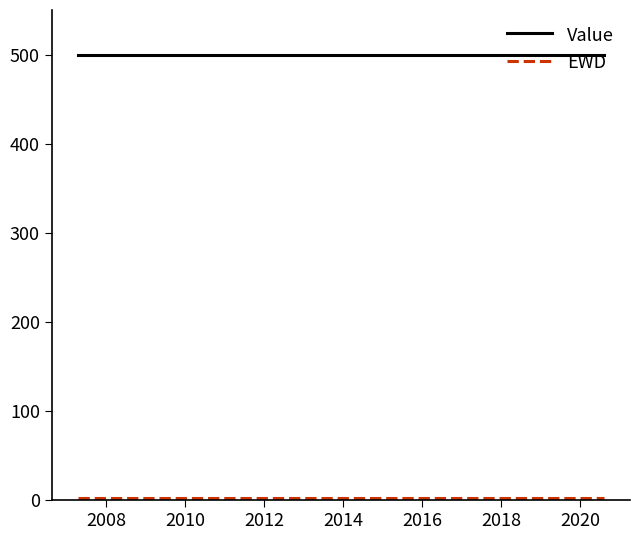

Which series has the largest total across all categories?

Value